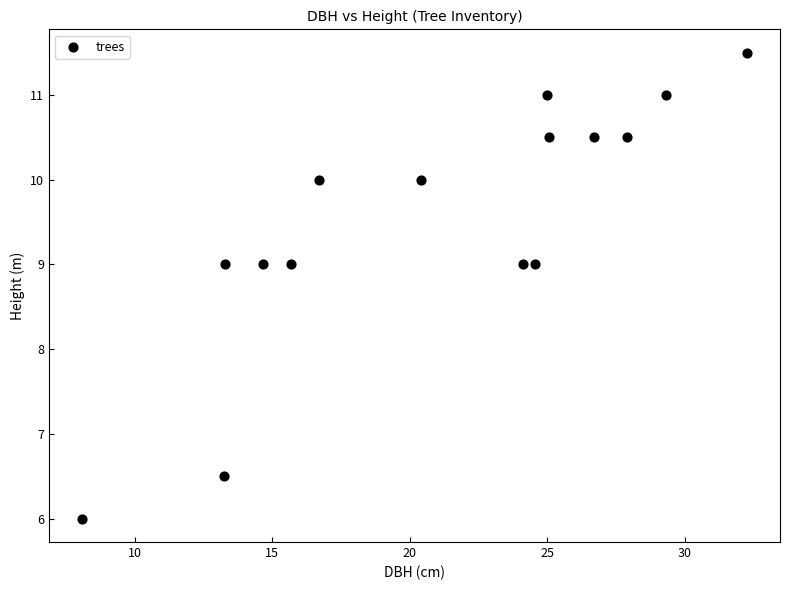

What is the range of X values (max minus min)?

24.1